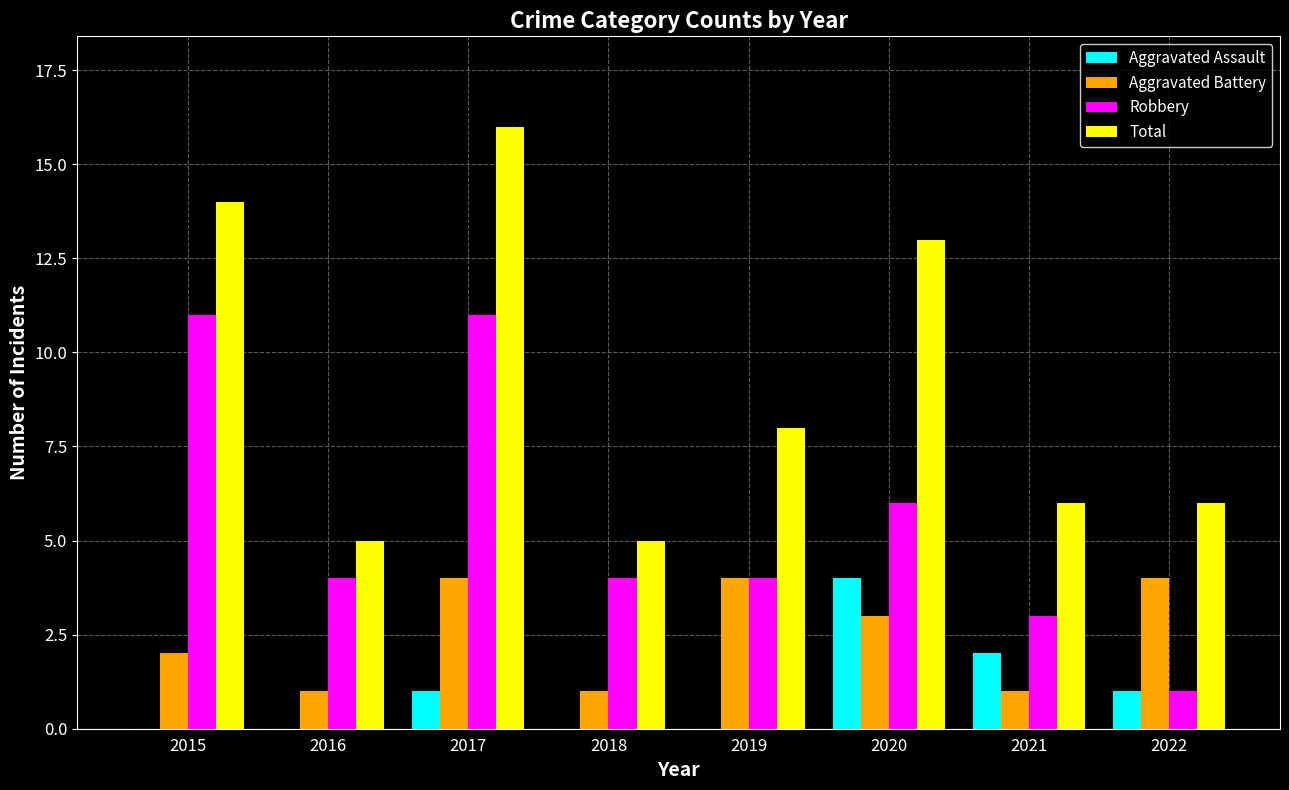

The Aggravated Battery series shows 2 at 2015. True or false?

True